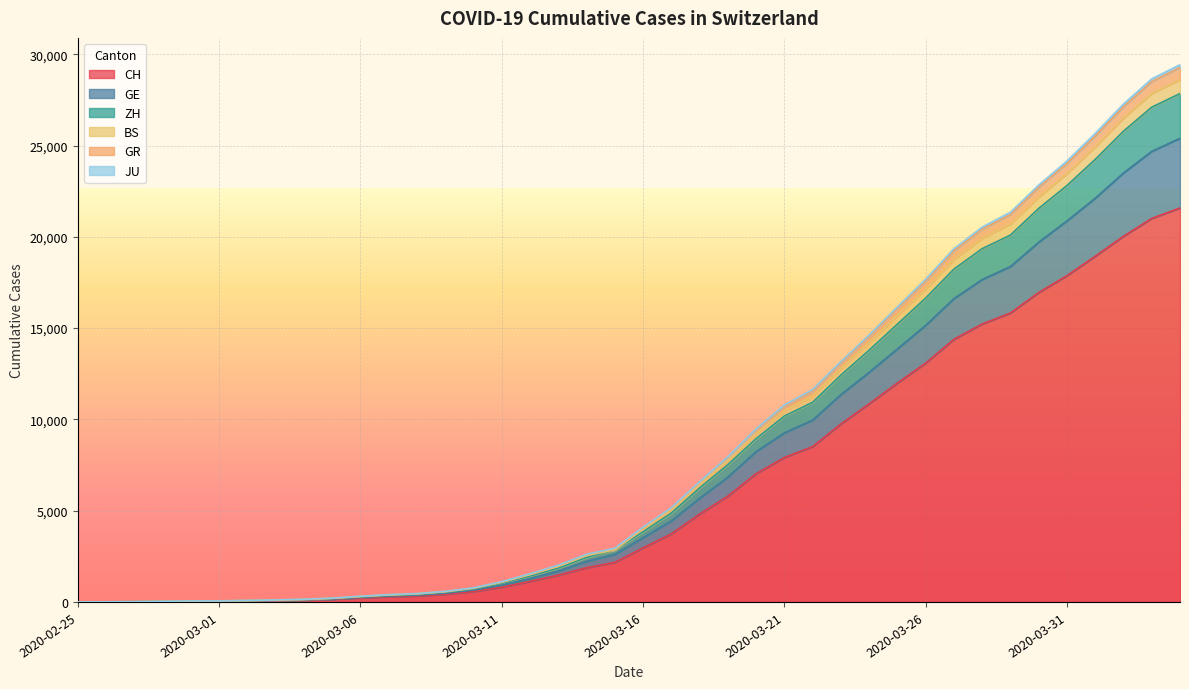

Where is JU nearest to the value 12698?

2020-03-24